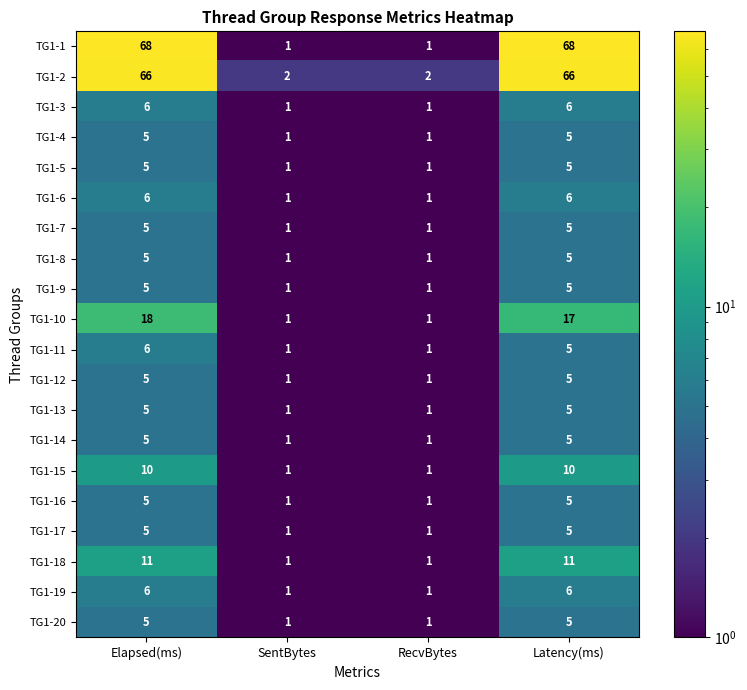

What is the greatest value displayed?

68